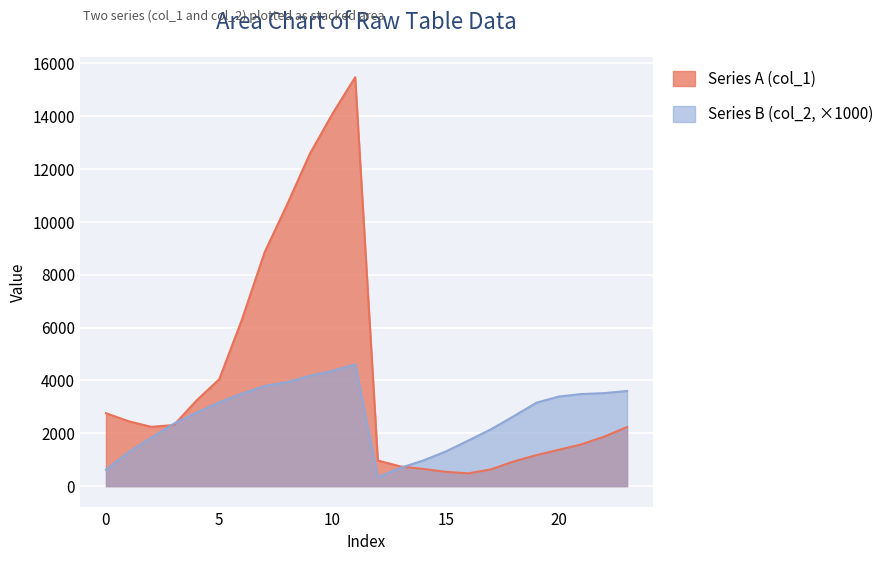

How many values in the Series A (col_1) series exceed 2243?

12